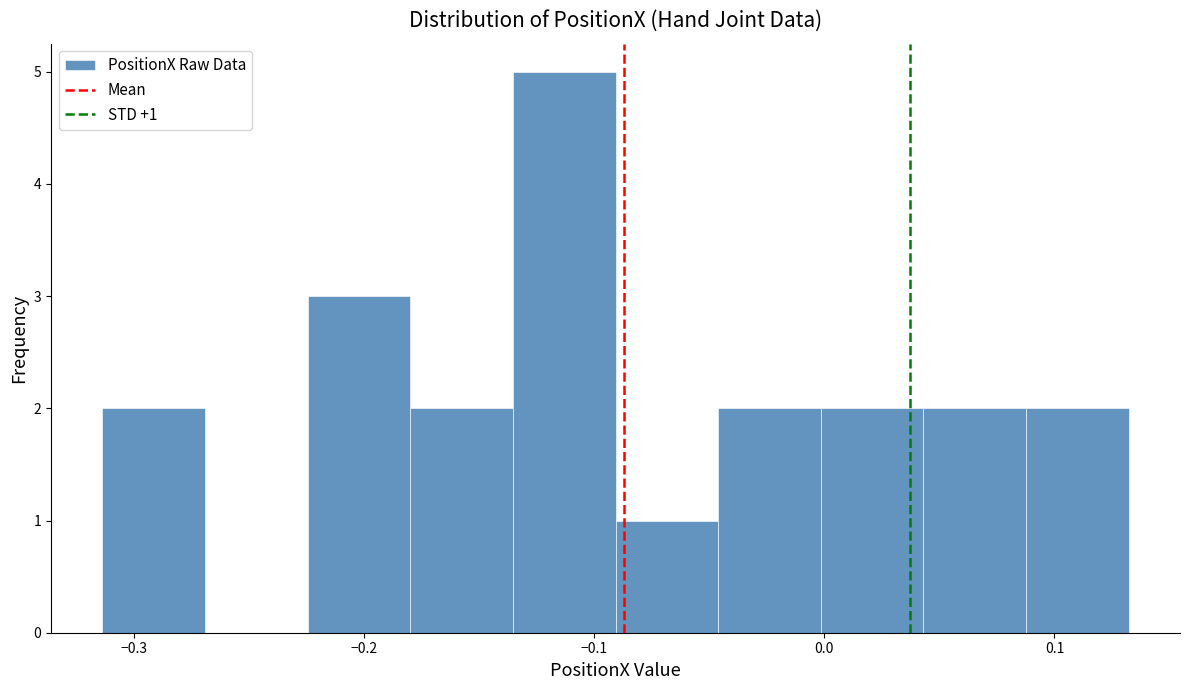

Which range on the x-axis has the tallest bar?

-0.14 to -0.09